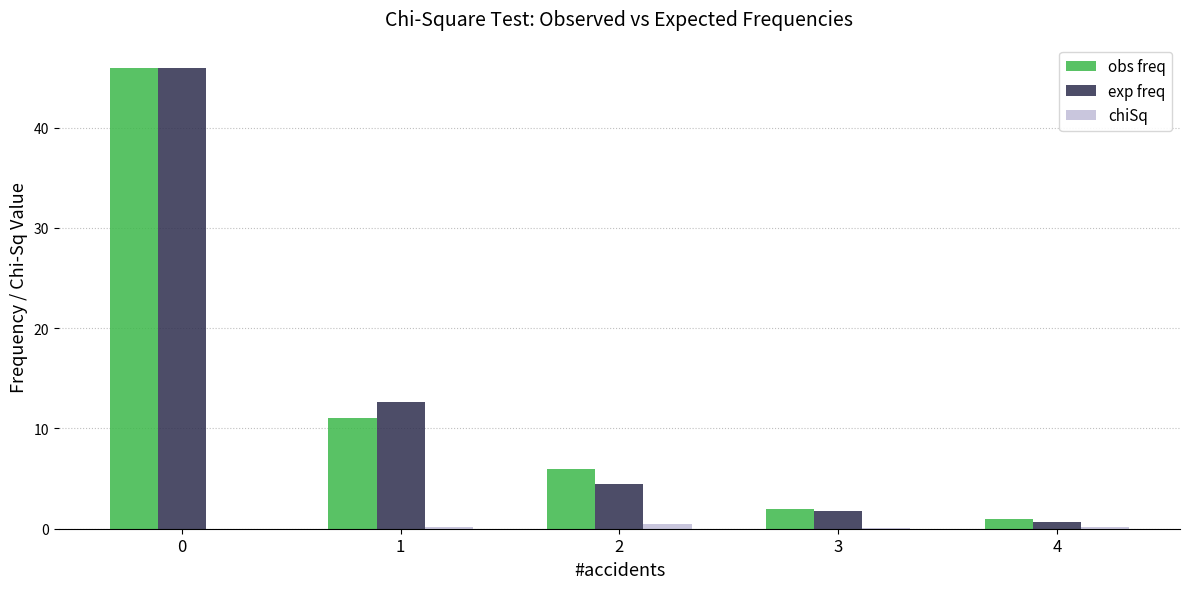

Is the value of exp freq at 1 greater than the value of chiSq at 3?

Yes